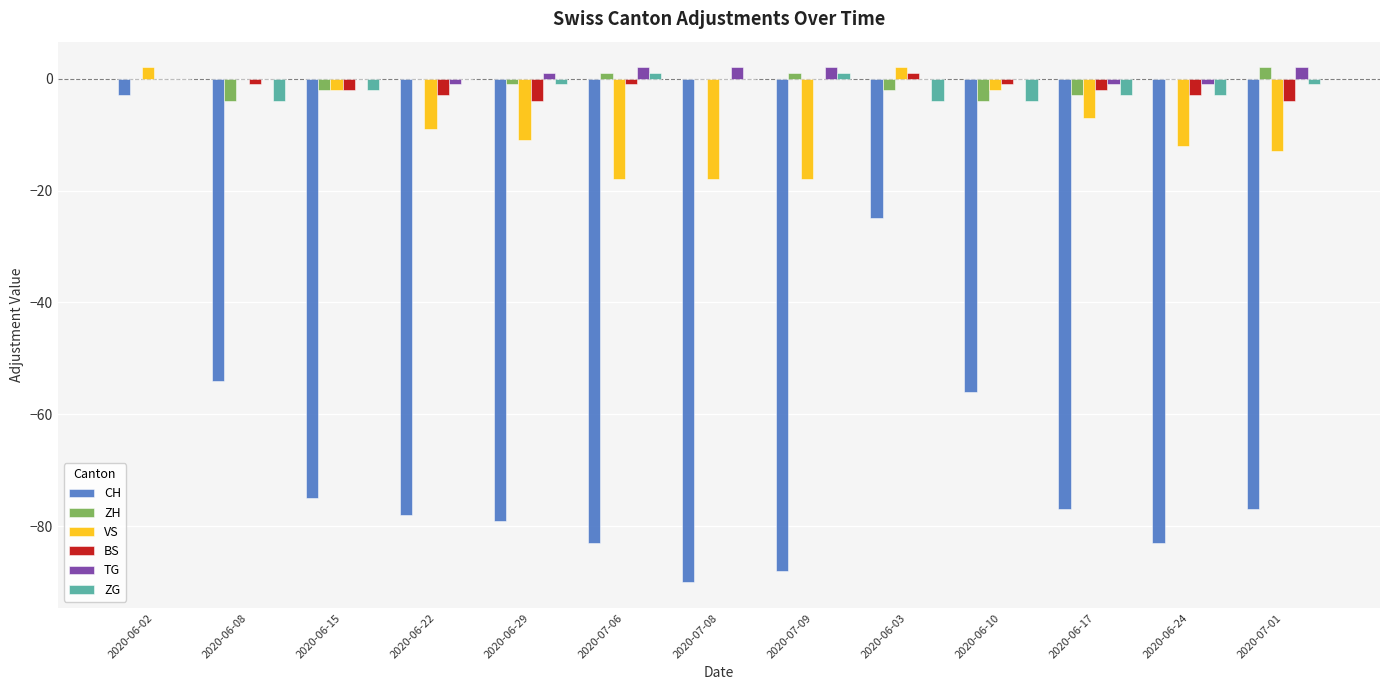

At which category is the sum across all series the highest?

2020-06-02